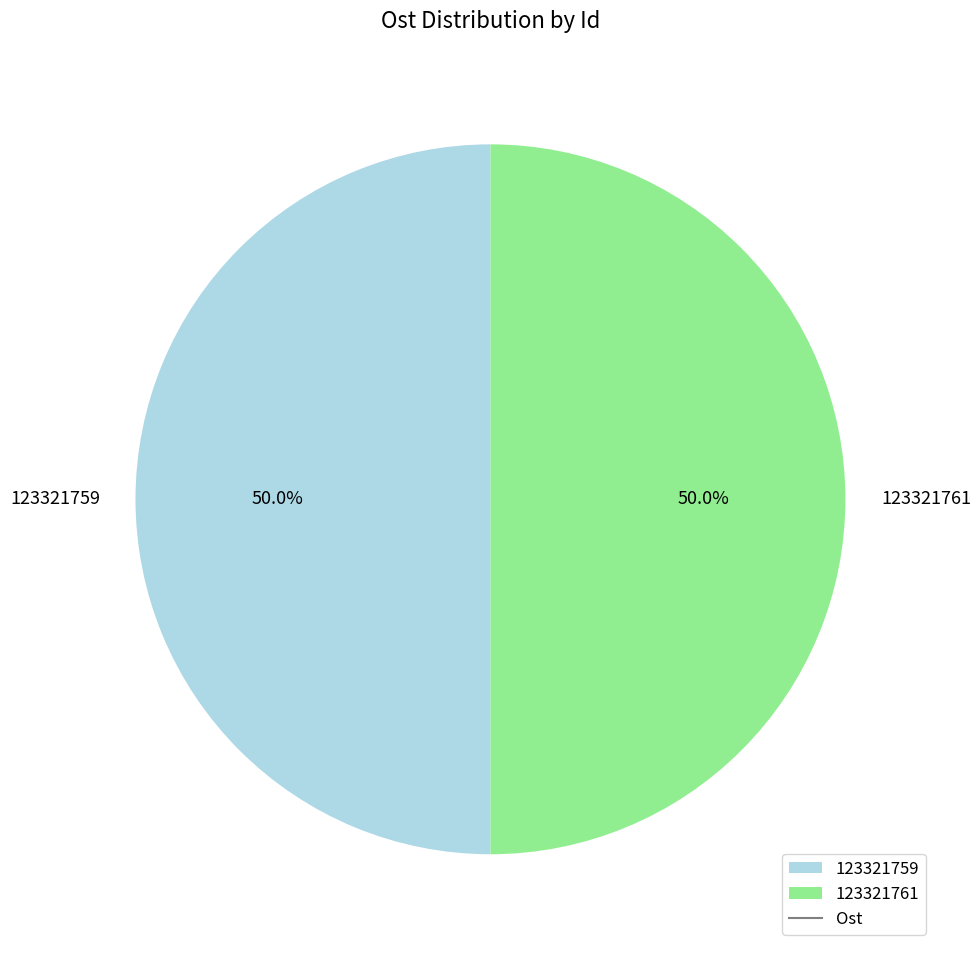

How much of the chart is everything except 123321761?

50.0%